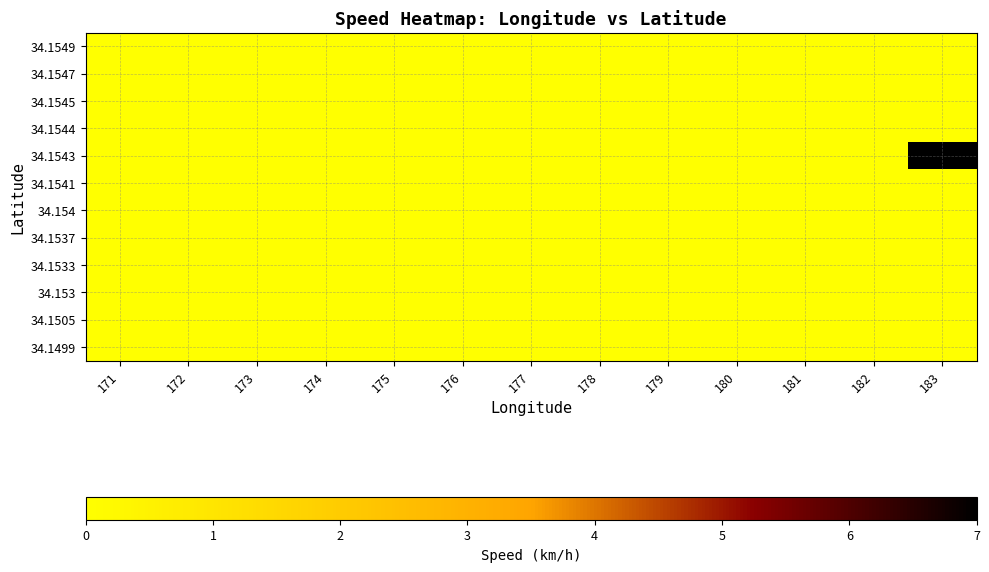

Reading right to left, extract all data points from this chart.

34.1499: 183=0	182=0	181=0	180=0	179=0	178=0	177=0	176=0	175=0	174=0	173=0	172=0	171=0
34.1505: 183=0	182=0	181=0	180=0	179=0	178=0	177=0	176=0	175=0	174=0	173=0	172=0	171=0
34.153: 183=0	182=0	181=0	180=0	179=0	178=0	177=0	176=0	175=0	174=0	173=0	172=0	171=0
34.1533: 183=0	182=0	181=0	180=0	179=0	178=0	177=0	176=0	175=0	174=0	173=0	172=0	171=0
34.1537: 183=0	182=0	181=0	180=0	179=0	178=0	177=0	176=0	175=0	174=0	173=0	172=0	171=0
34.154: 183=0	182=0	181=0	180=0	179=0	178=0	177=0	176=0	175=0	174=0	173=0	172=0	171=0
34.1541: 183=0	182=0	181=0	180=0	179=0	178=0	177=0	176=0	175=0	174=0	173=0	172=0	171=0
34.1543: 183=7	182=0	181=0	180=0	179=0	178=0	177=0	176=0	175=0	174=0	173=0	172=0	171=0
34.1544: 183=0	182=0	181=0	180=0	179=0	178=0	177=0	176=0	175=0	174=0	173=0	172=0	171=0
34.1545: 183=0	182=0	181=0	180=0	179=0	178=0	177=0	176=0	175=0	174=0	173=0	172=0	171=0
34.1547: 183=0	182=0	181=0	180=0	179=0	178=0	177=0	176=0	175=0	174=0	173=0	172=0	171=0
34.1549: 183=0	182=0	181=0	180=0	179=0	178=0	177=0	176=0	175=0	174=0	173=0	172=0	171=0